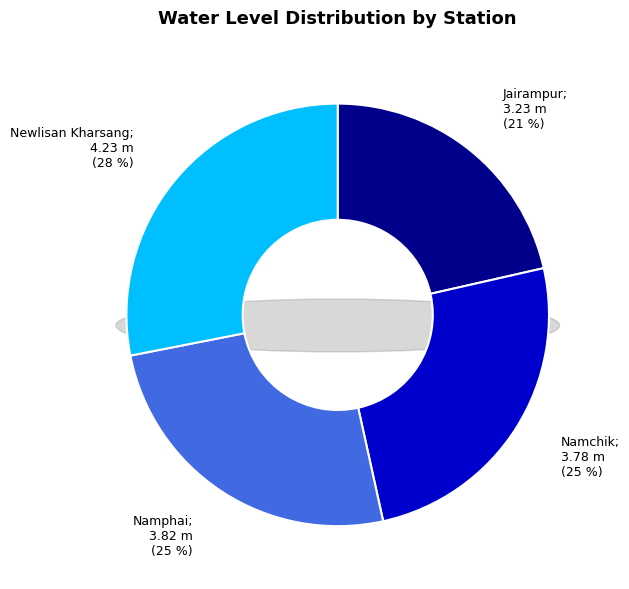

Is the sum of Jairampur and Newlisan Kharsang greater than half?

No